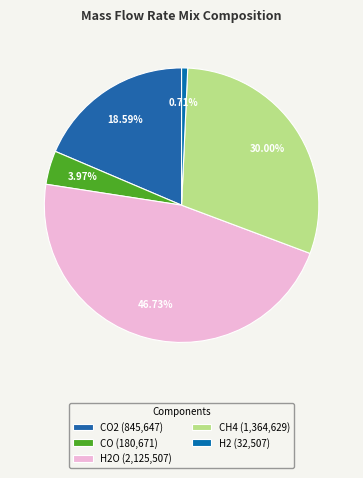

To the nearest percent, what is the average slice percentage?

20%